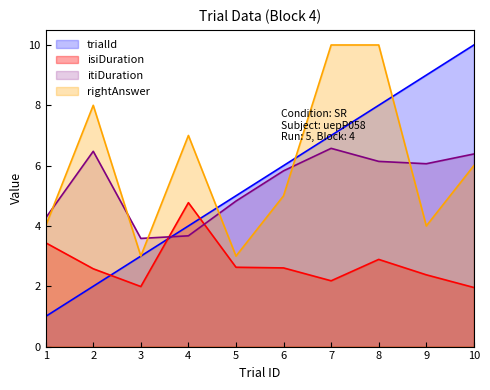

What is the approximate value of itiDuration at 3?

3.6